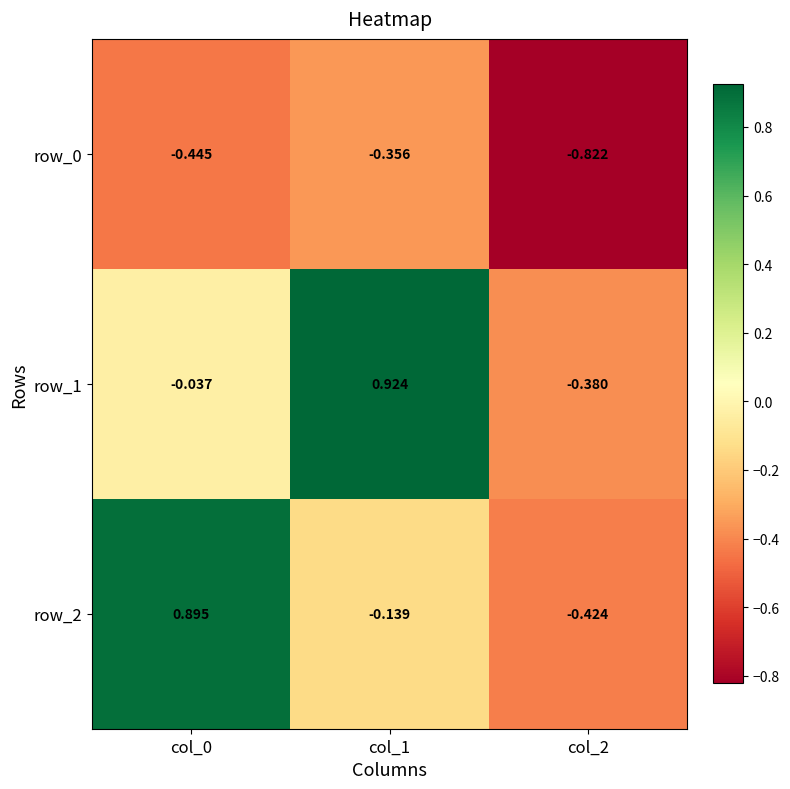

Where is row_0 nearest to the value 0?

col_1